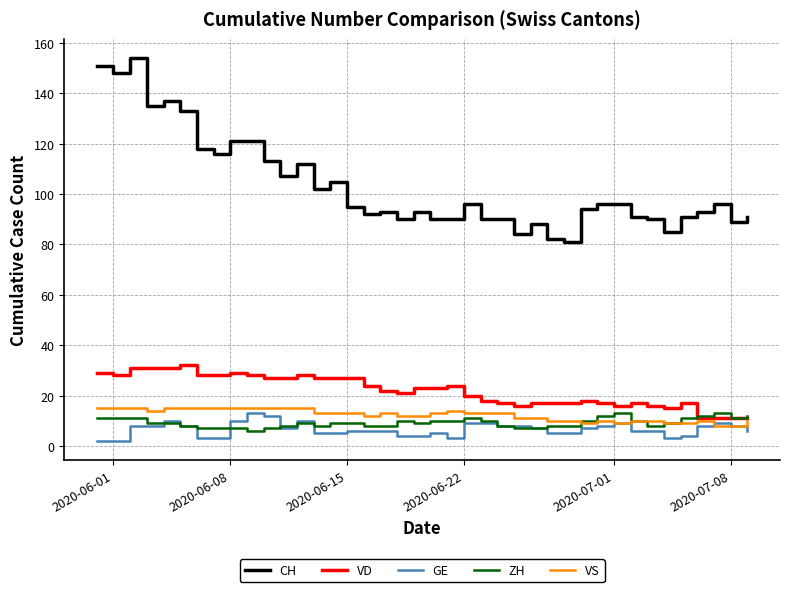

What is the average value of the ZH series?

9